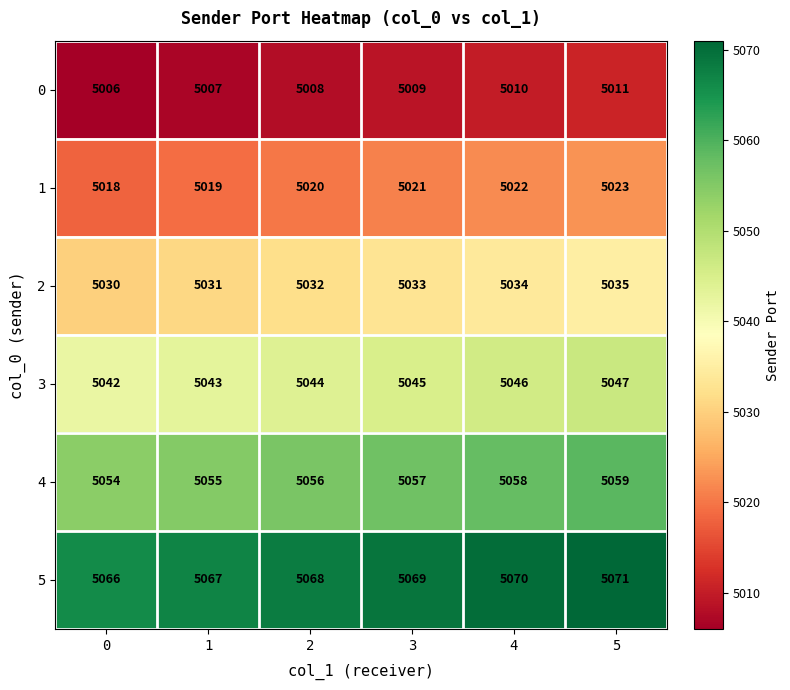

True or false: 5 has a value of 3016 at 5.

False